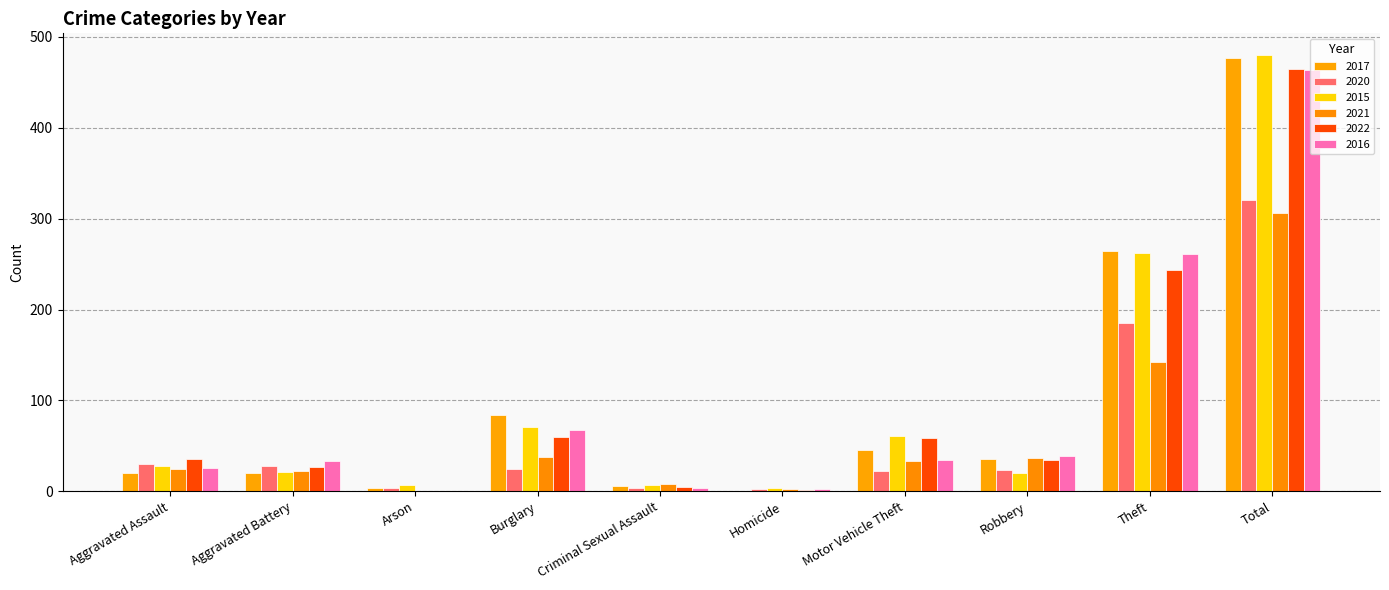

Are the bars grouped side by side (vs. stacked)?

Yes